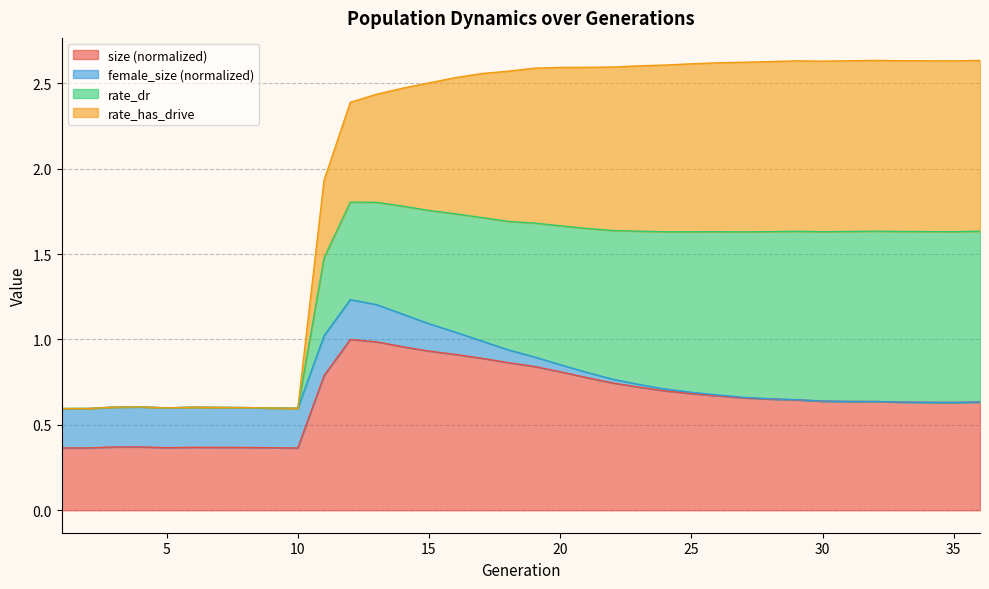

How many categories are shown in the chart?

36